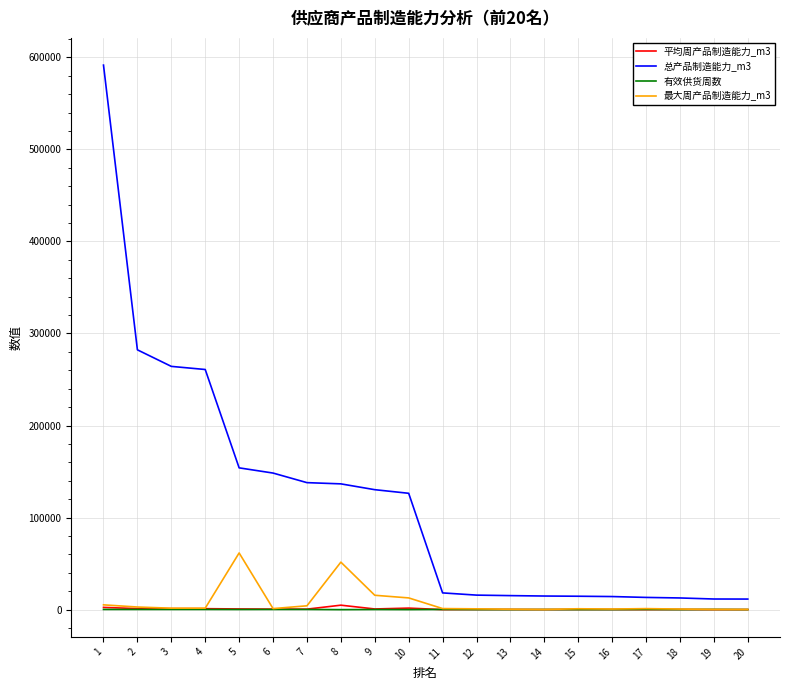

Which series has the largest total across all categories?

总产品制造能力_m3